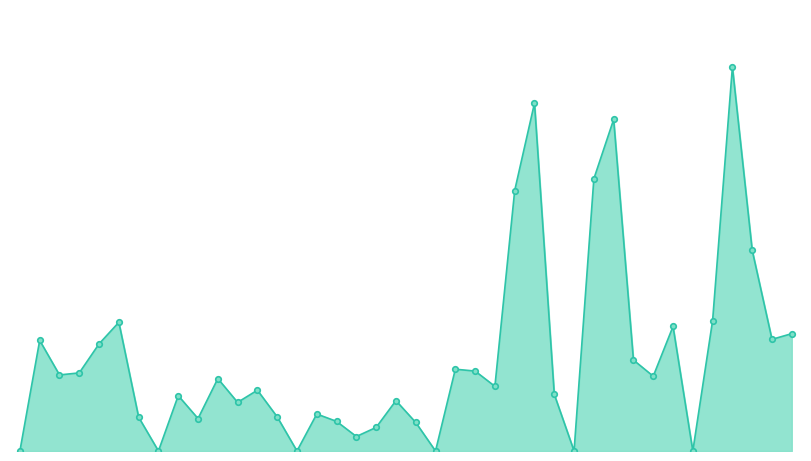

What is the average value?

1345277